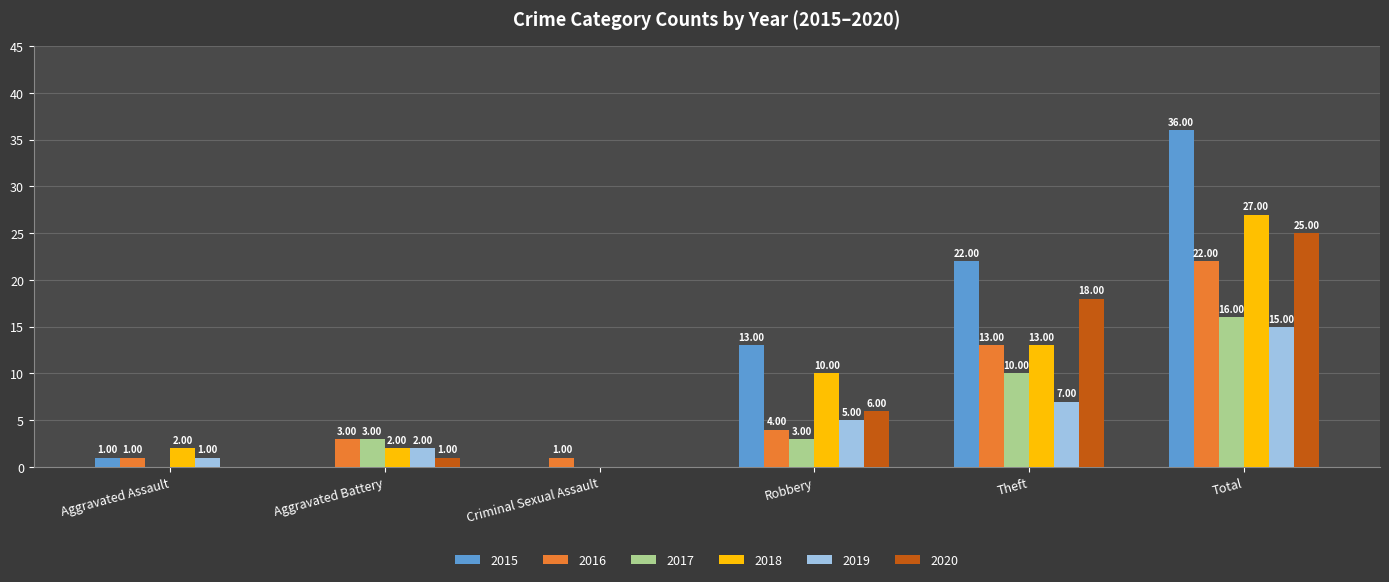

What is the approximate value of 2016 at Robbery?

4